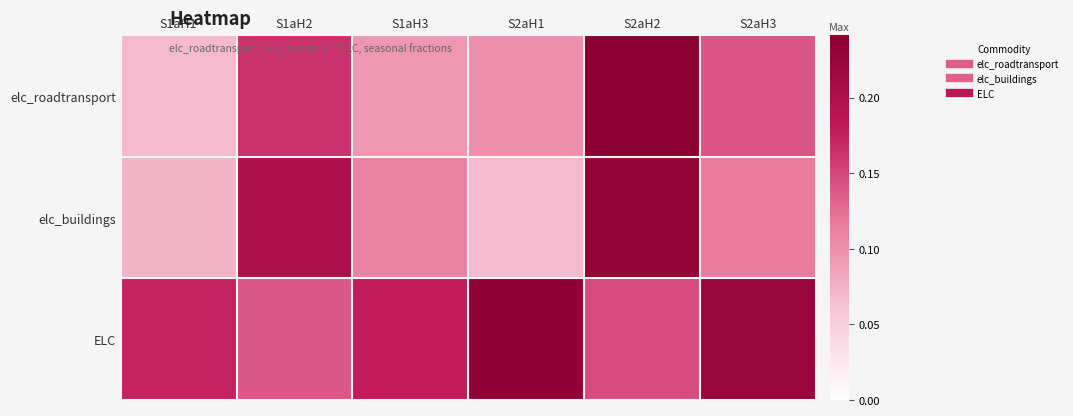

List the series in order of their peak value, highest first.

elc_roadtransport, ELC, elc_buildings